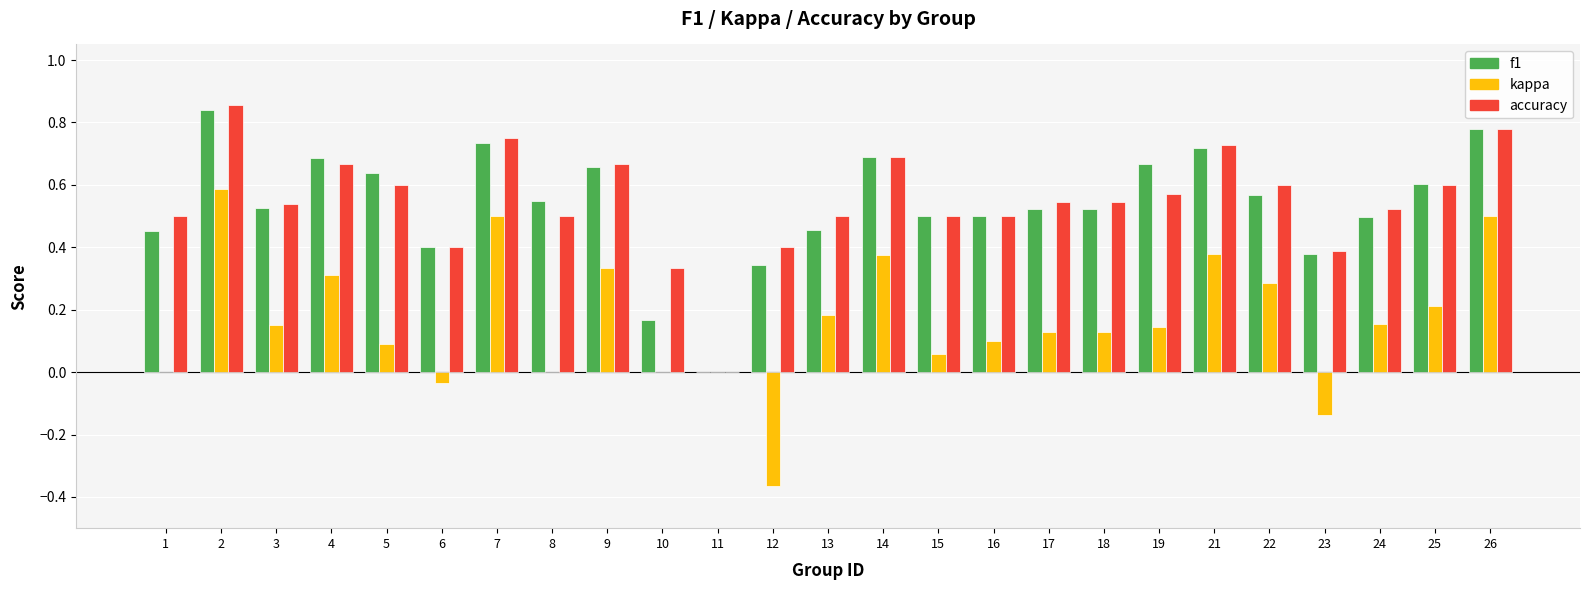

Count the number of data series in this chart.

3